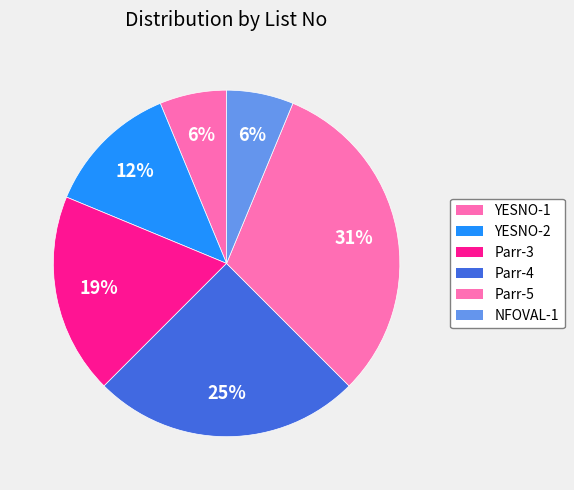

What is the ratio of the value at Parr-5 to the value at Parr-3?

1.7